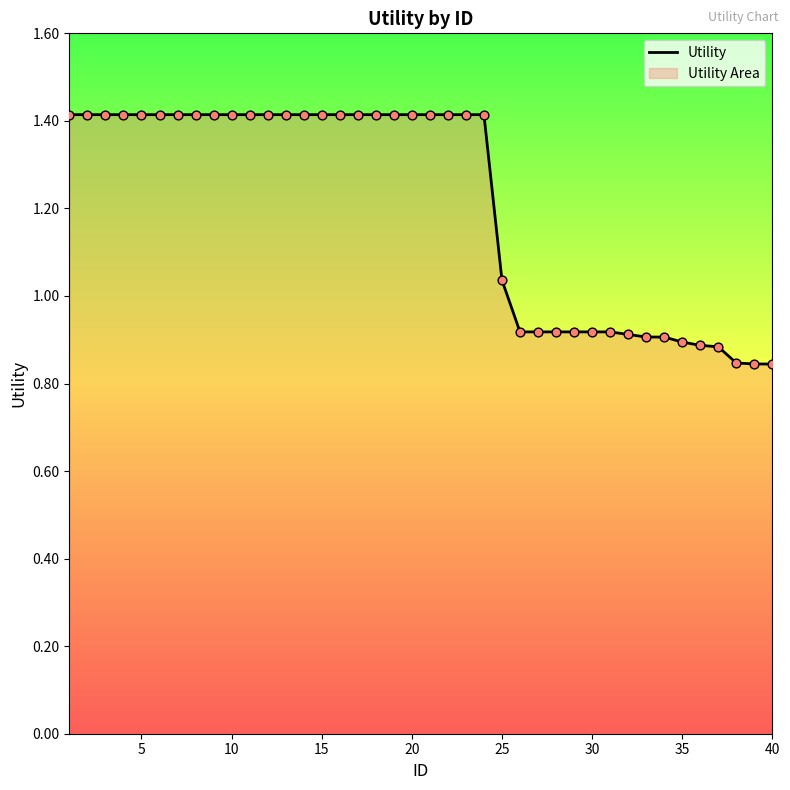

At which label is the value closest to 1?

25